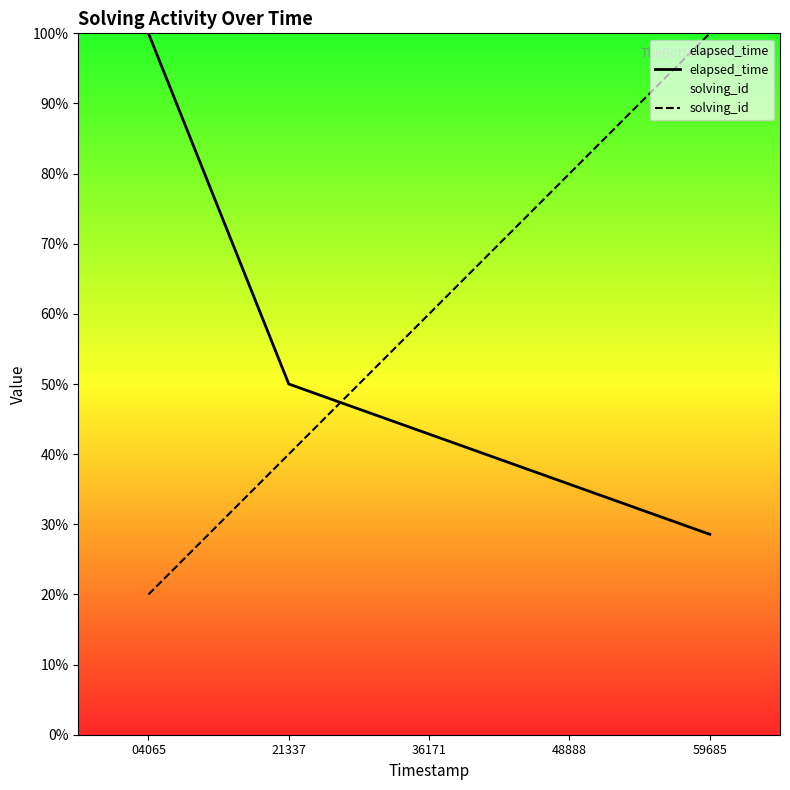

Between 04065 and 59685, which series saw the biggest shift?

solving_id